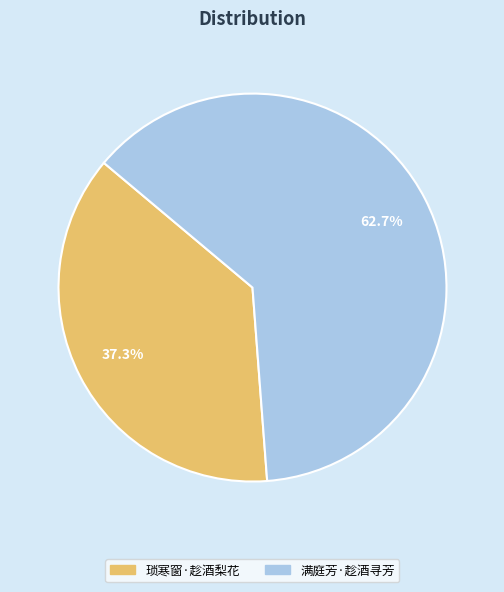

How many segments does this pie chart have?

2